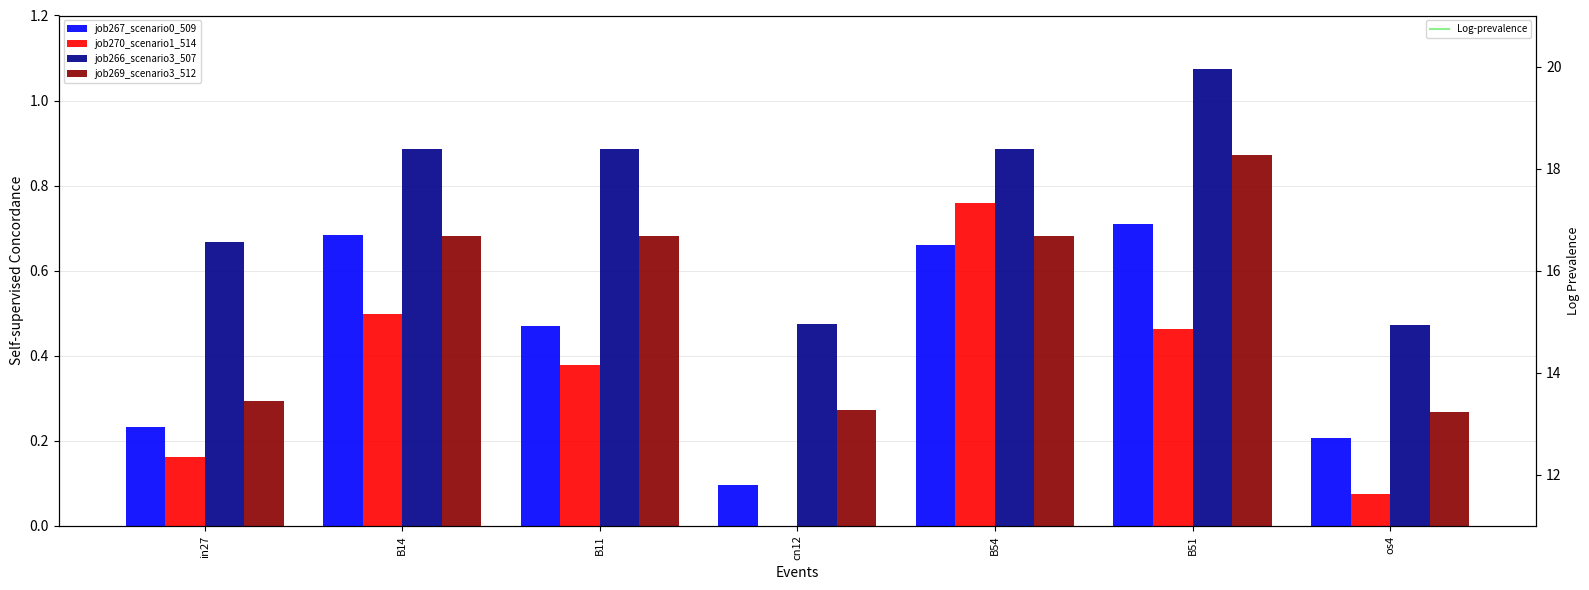

What is the label of the 3rd bar from the left?

B11